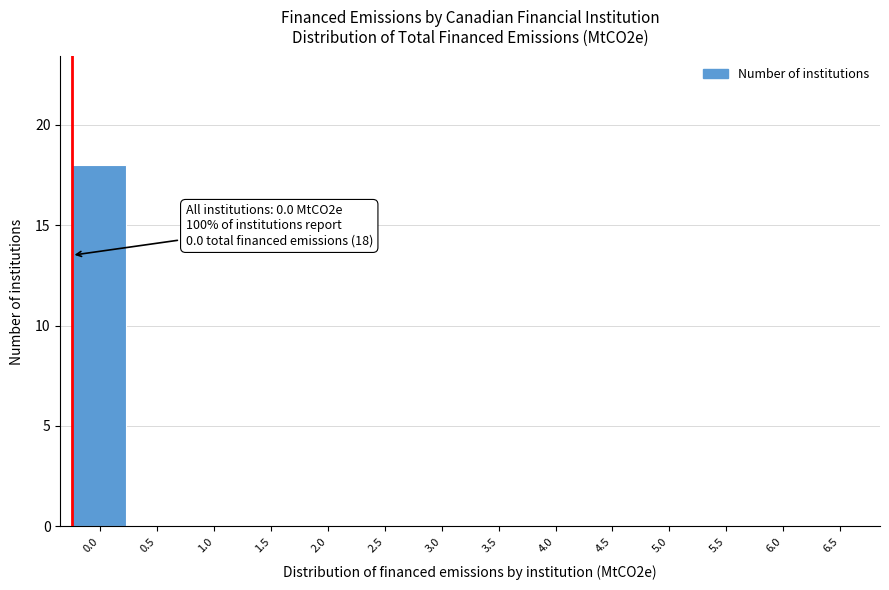

Reading left to right, what are all the values shown in this chart?

0.0=18	0.5=0	1.0=0	1.5=0	2.0=0	2.5=0	3.0=0	3.5=0	4.0=0	4.5=0	5.0=0	5.5=0	6.0=0	6.5=0